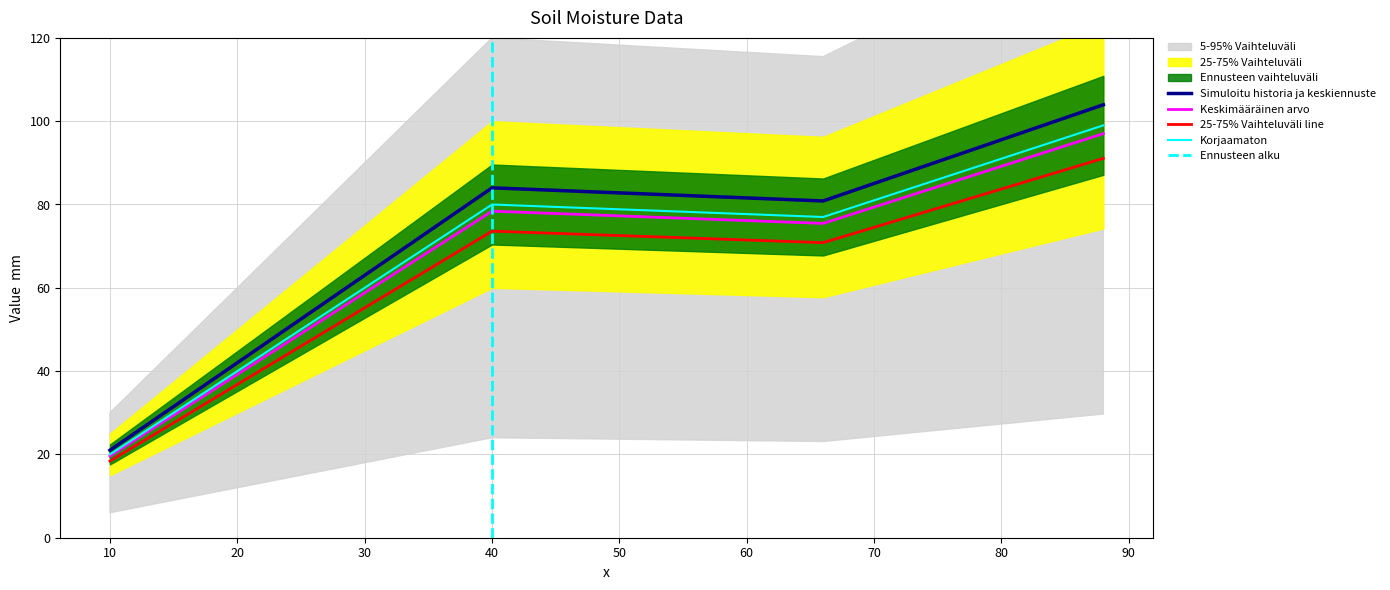

What is the smallest value displayed?

20